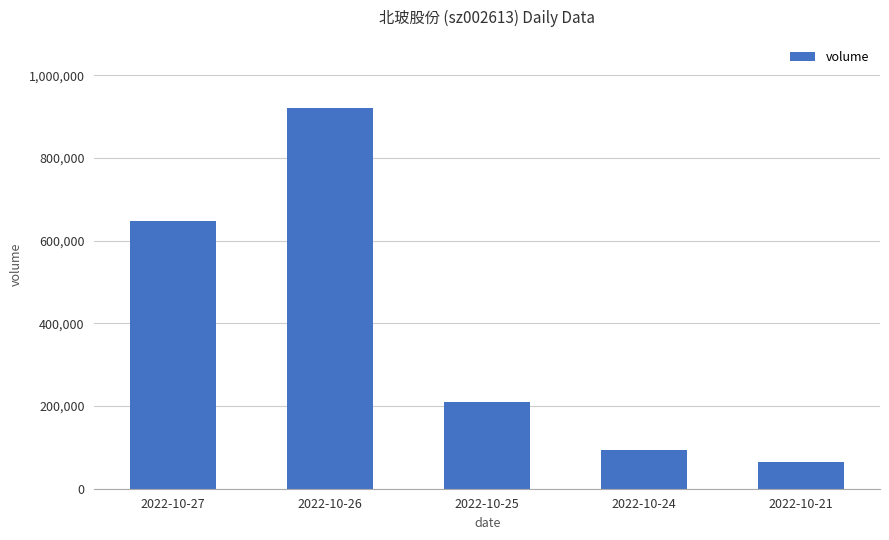

What is the sum of all values?

1939377